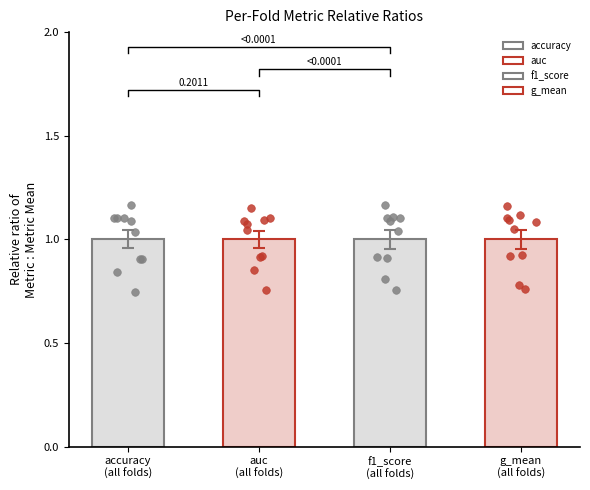

Which series has the largest total across all categories?

f1_score